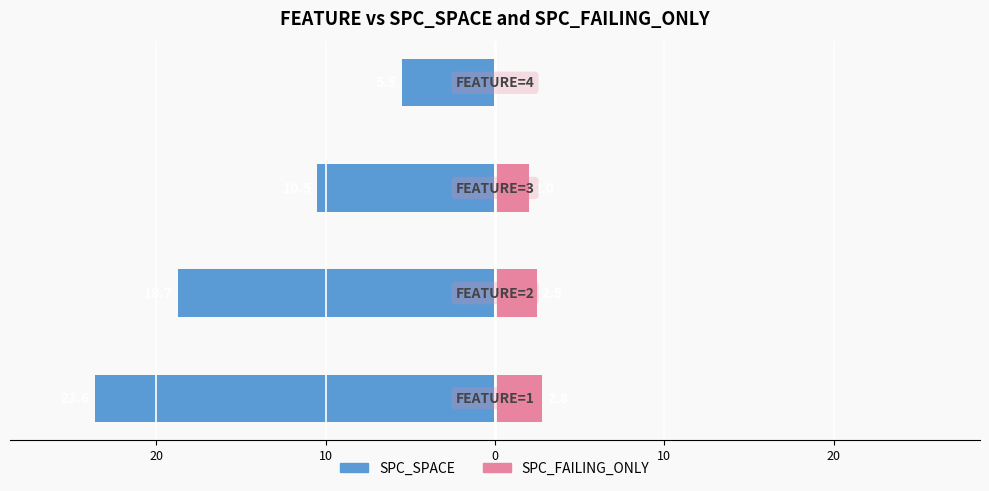

Which series has the largest range (max minus min)?

SPC_SPACE